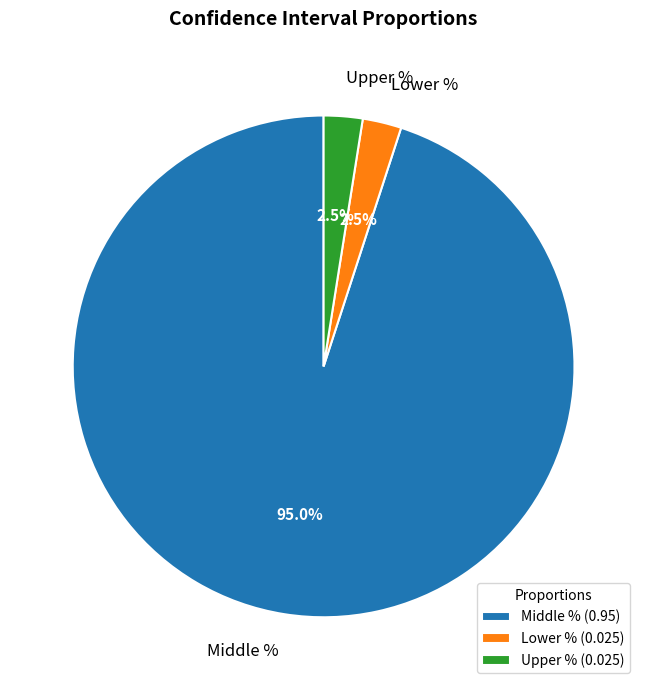

How many slices are in this pie chart?

3